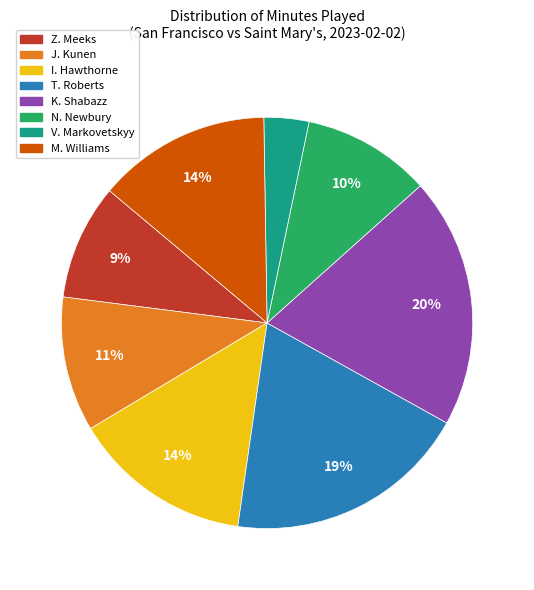

Do Z. Meeks and T. Roberts together represent more than half of the pie?

No